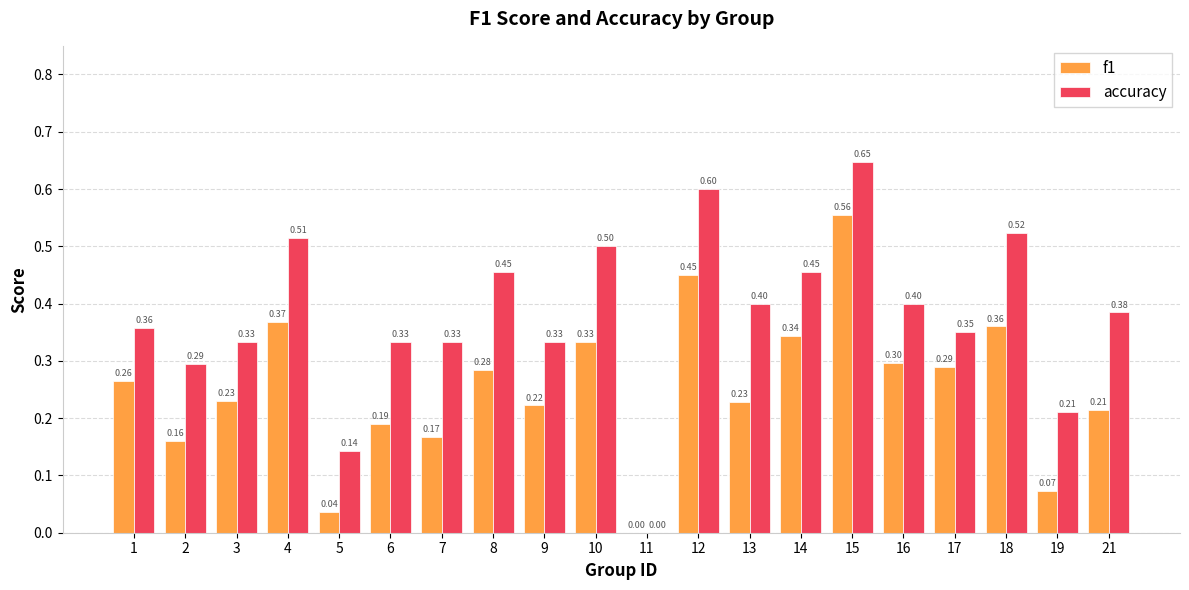

Is the value of accuracy at 13 greater than the value of f1 at 2?

Yes